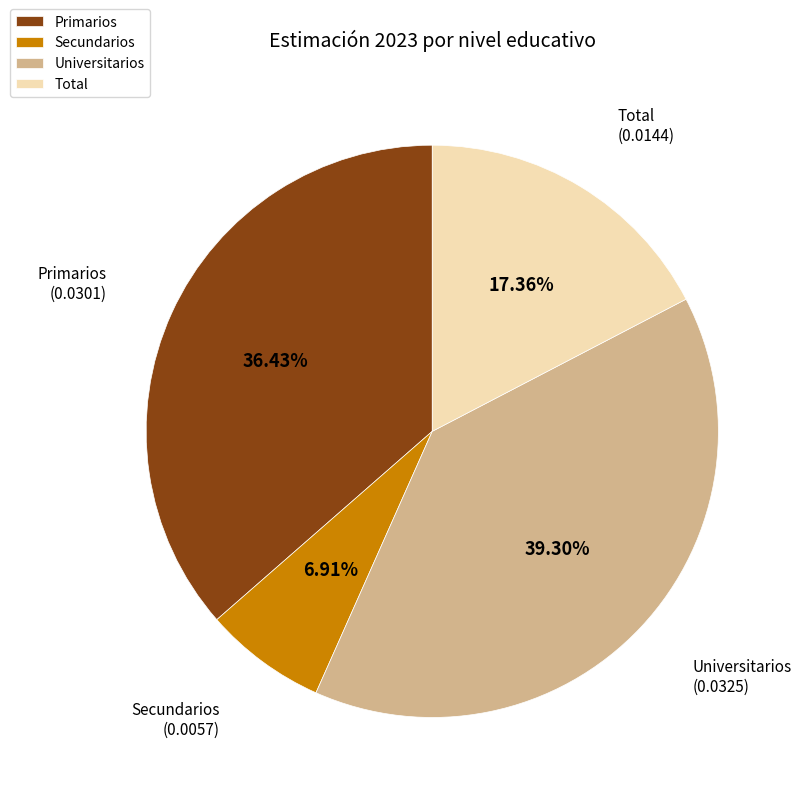

Which category has the biggest portion of the pie?

Universitarios